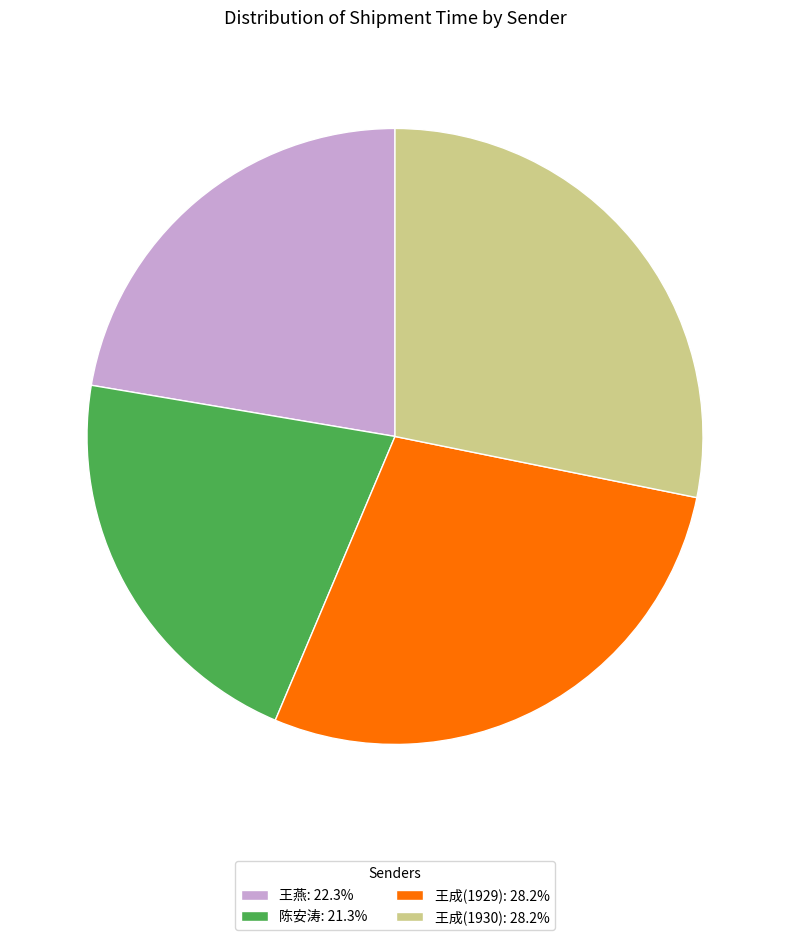

The 王成(1930) slice represents 15% of the pie. True or false?

False